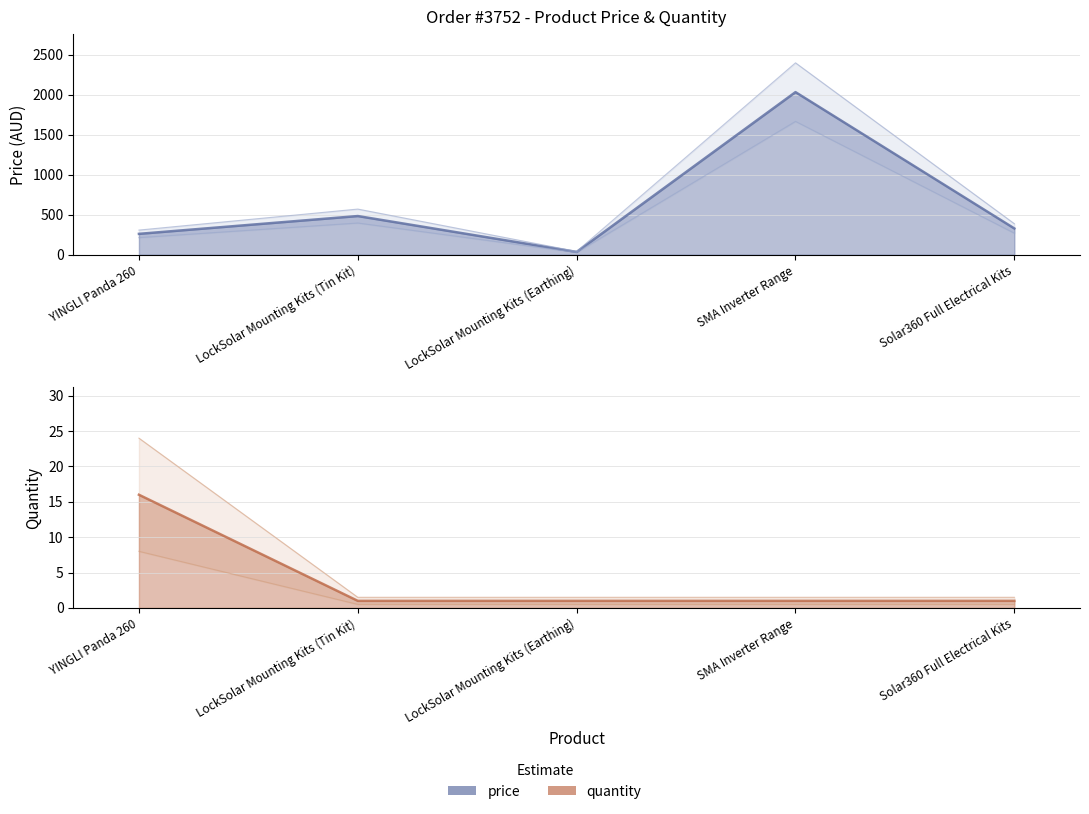

What is the difference between the highest and lowest values at SMA Inverter Range?

2032.9